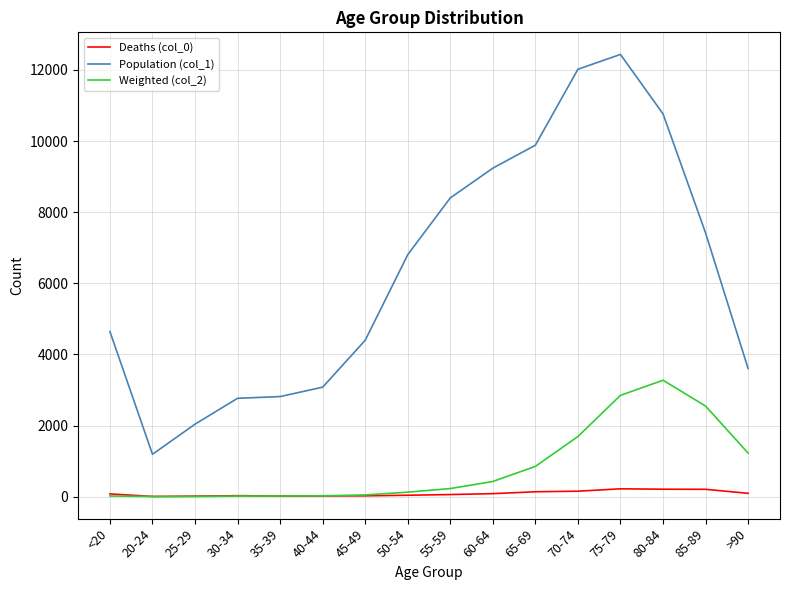

Which series has the largest total across all categories?

Population (col_1)